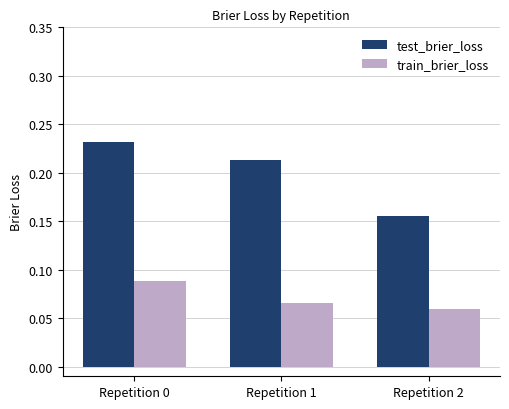

At which label is test_brier_loss closest to 0?

Repetition 2